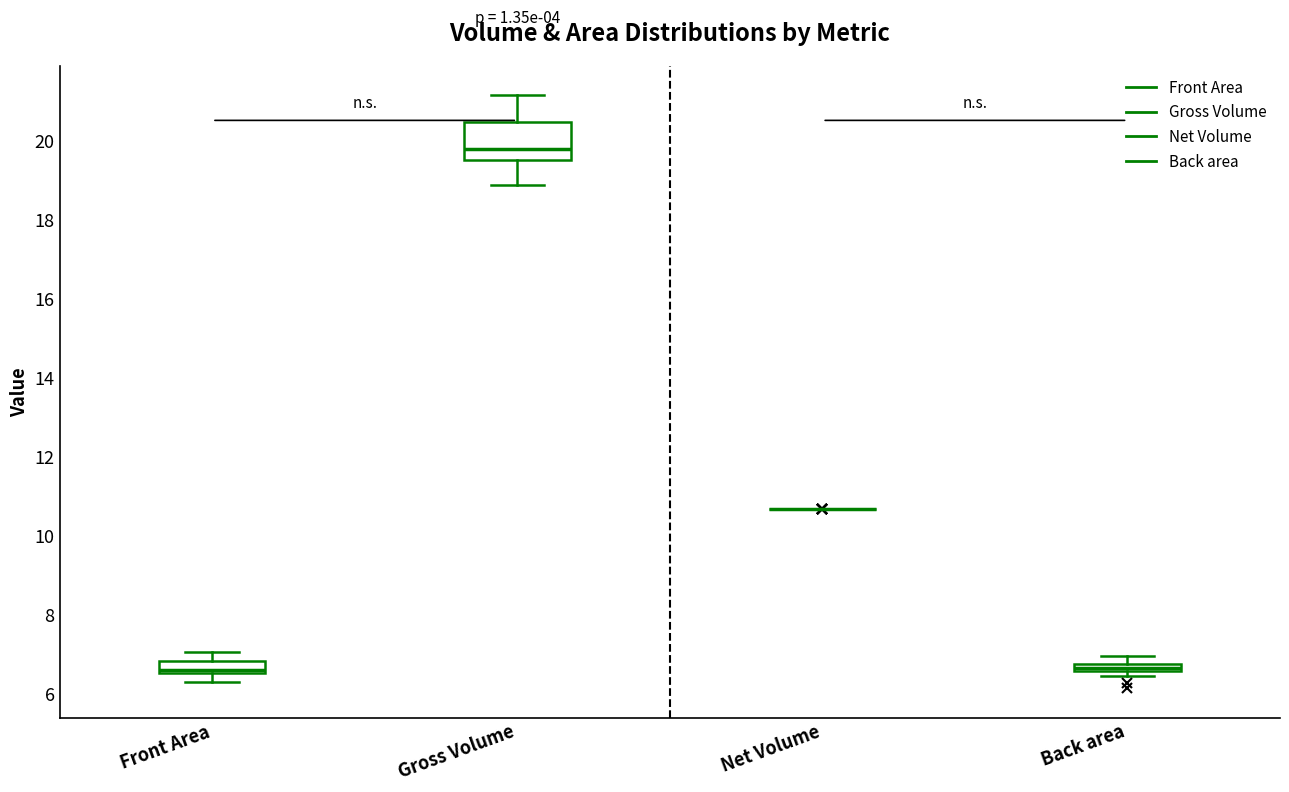

Which box is the tallest, from its lower edge to its upper edge?

Gross Volume